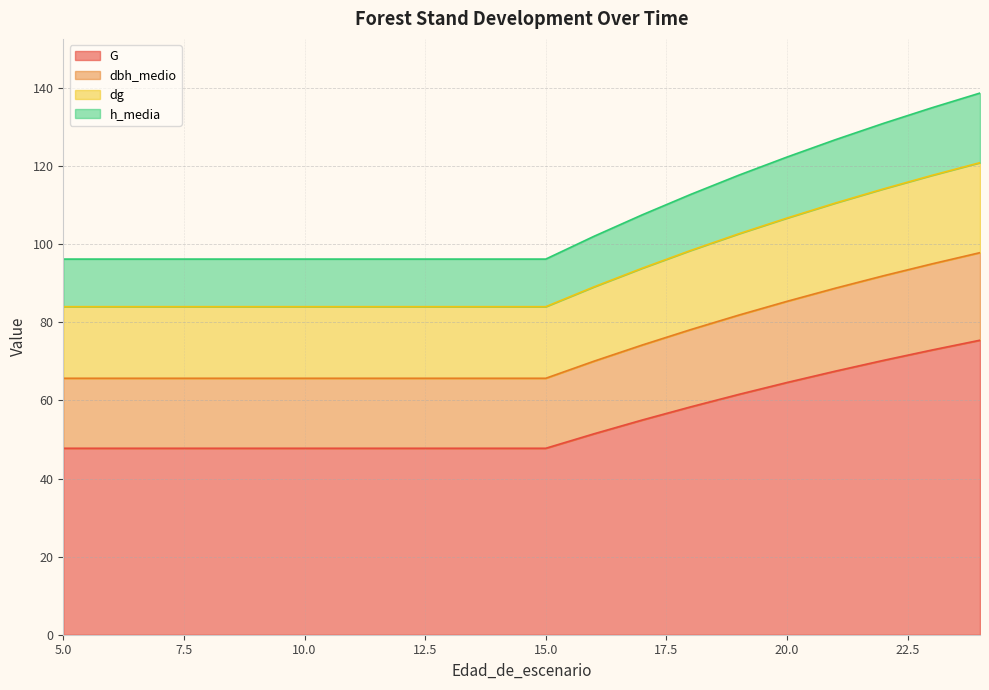

What is the maximum value for G?

75.4